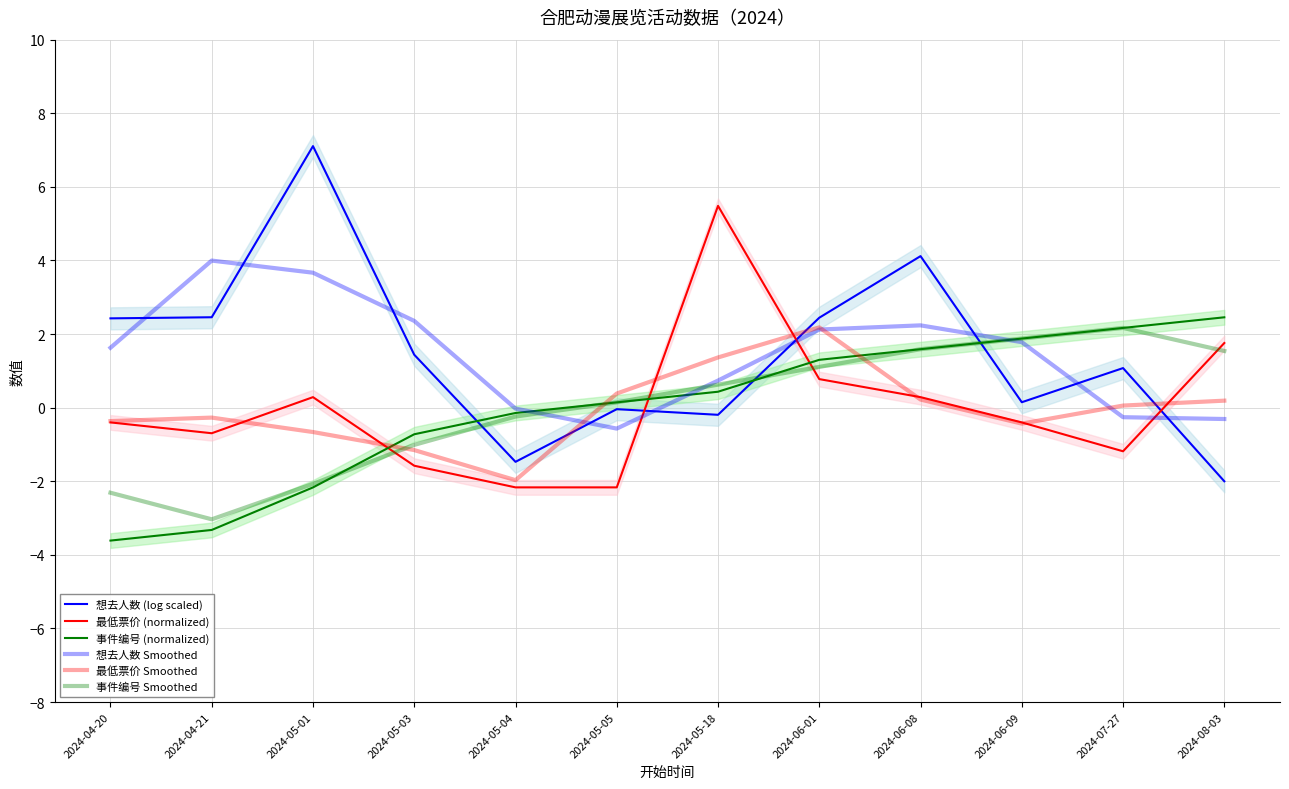

How many times do 最低票价 (normalized) and 想去人数 (log scaled) cross each other?

3